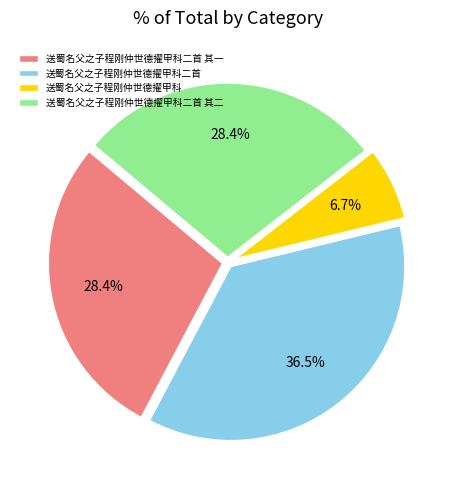

How many segments does this pie chart have?

4